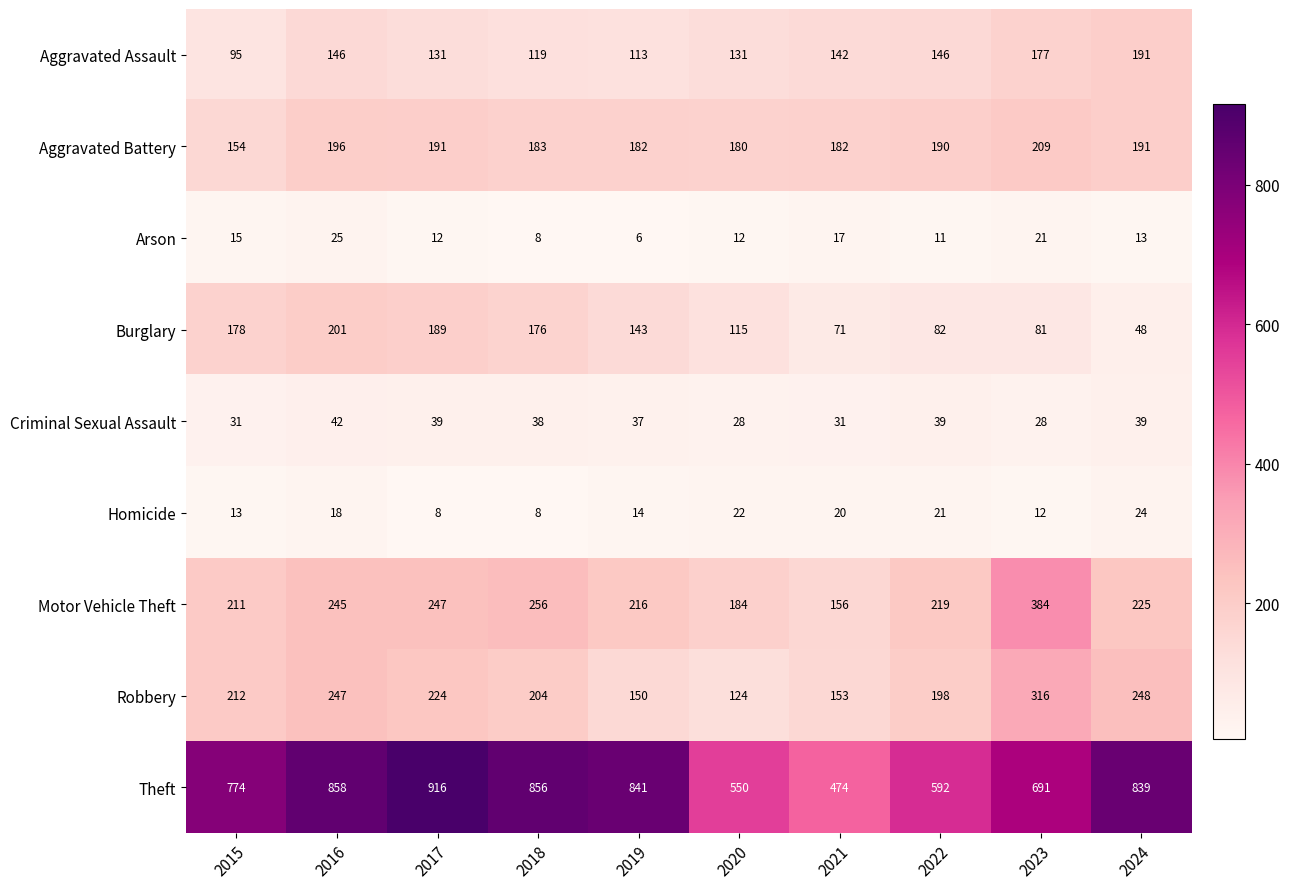

Which series has the widest spread of values?

Theft